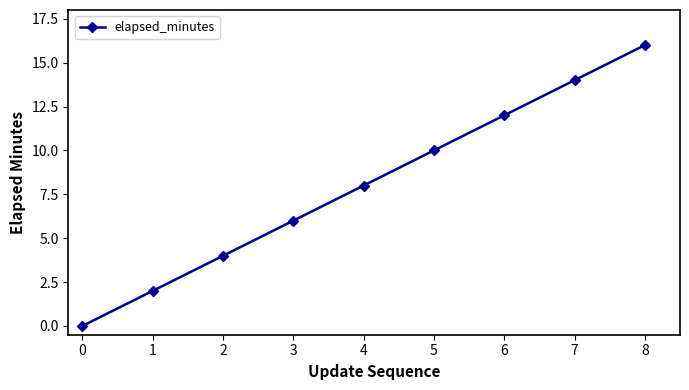

What is the difference between the values at 7 and 1?

12